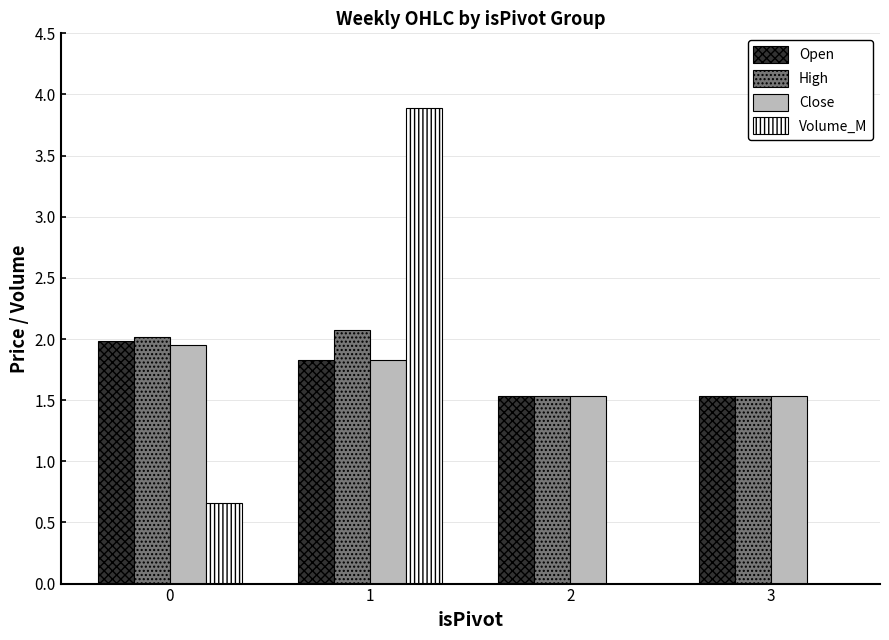

Is it true that High equals 2.1 at 1?

True